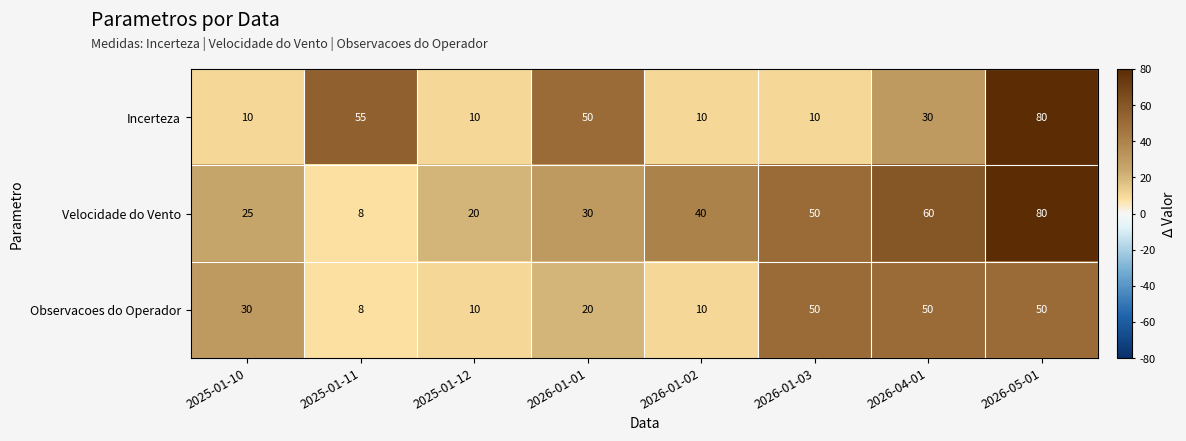

Reading left to right, list all the values displayed in this chart.

Incerteza: 2025-01-10=10	2025-01-11=55	2025-01-12=10	2026-01-01=50	2026-01-02=10	2026-01-03=10	2026-04-01=30	2026-05-01=80
Velocidade do Vento: 2025-01-10=25	2025-01-11=8	2025-01-12=20	2026-01-01=30	2026-01-02=40	2026-01-03=50	2026-04-01=60	2026-05-01=80
Observacoes do Operador: 2025-01-10=30	2025-01-11=8	2025-01-12=10	2026-01-01=20	2026-01-02=10	2026-01-03=50	2026-04-01=50	2026-05-01=50